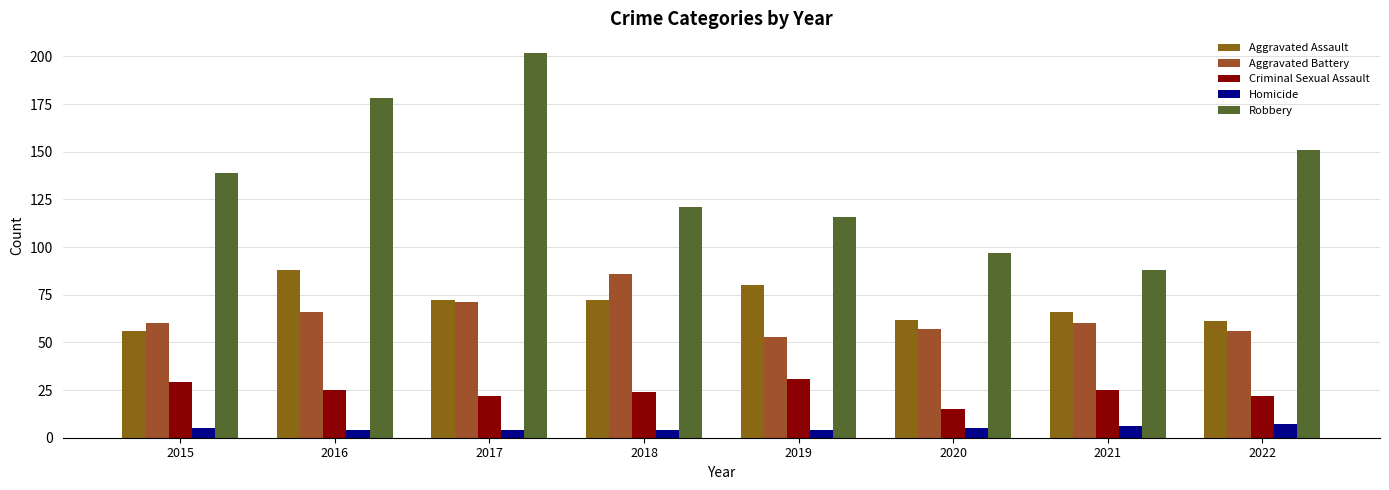

Rank the series at 2021 from lowest to highest value.

Homicide, Criminal Sexual Assault, Aggravated Battery, Aggravated Assault, Robbery